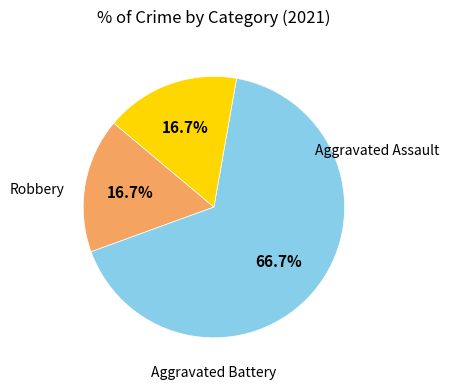

Is there any slice that represents more than half of the pie?

Yes